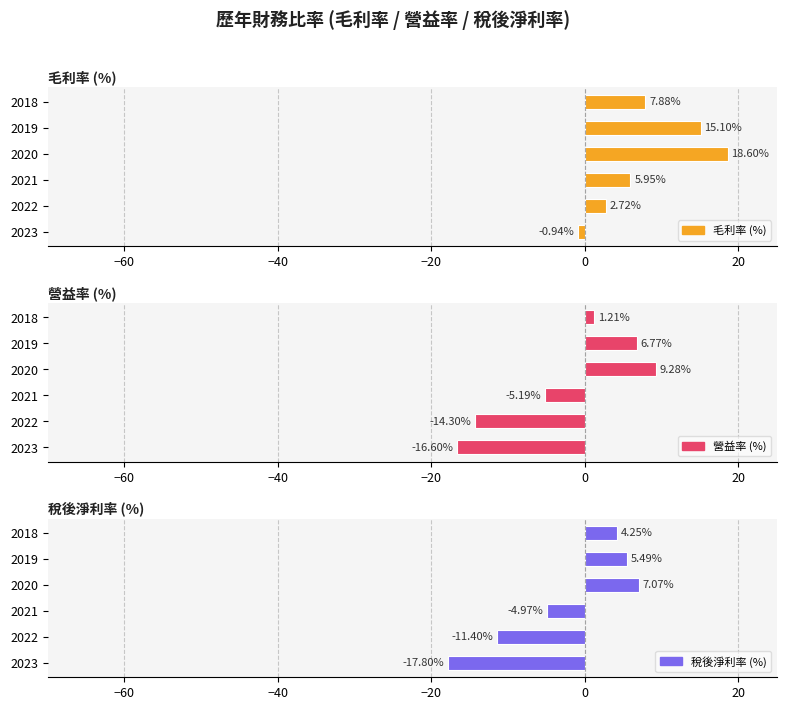

How many values in 營益率 (%) are above zero?

3